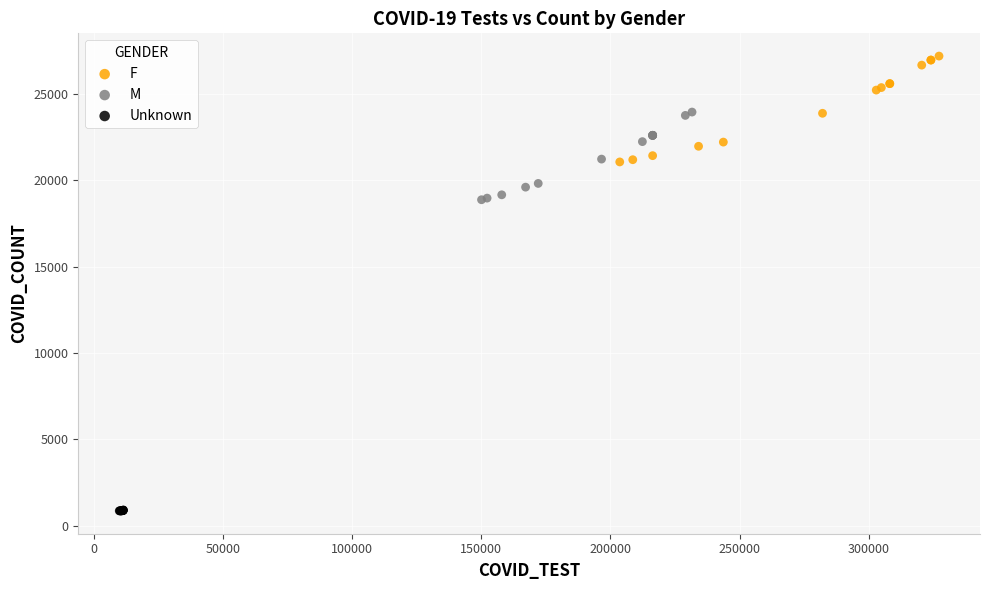

Which series contains the lowest Y value?

Unknown